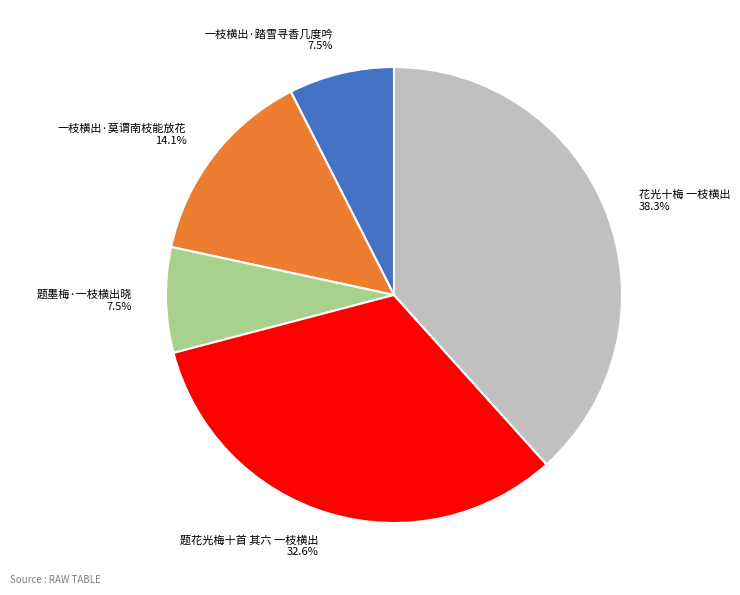

What percentage is the 题花光梅十首 其六 一枝横出 slice, to the nearest percent?

33%